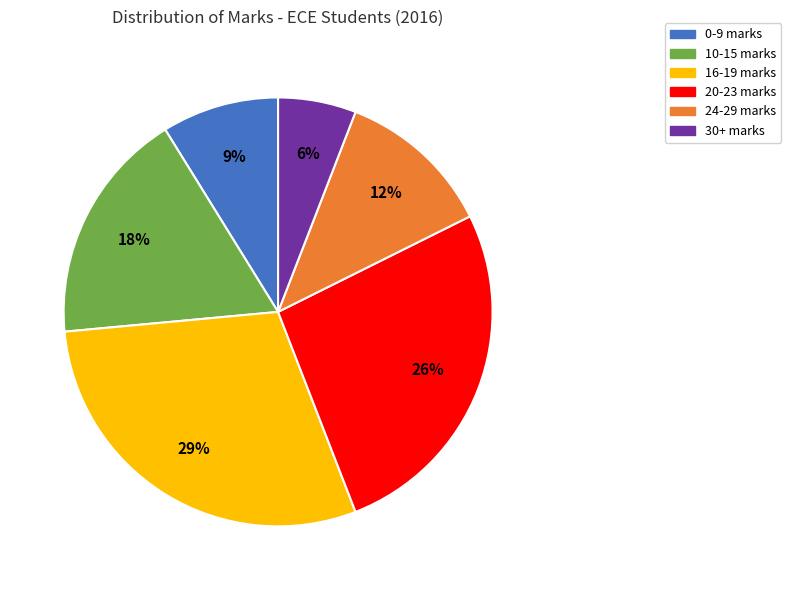

What is the ratio of the value at 10-15 marks to the value at 20-23 marks?

0.7